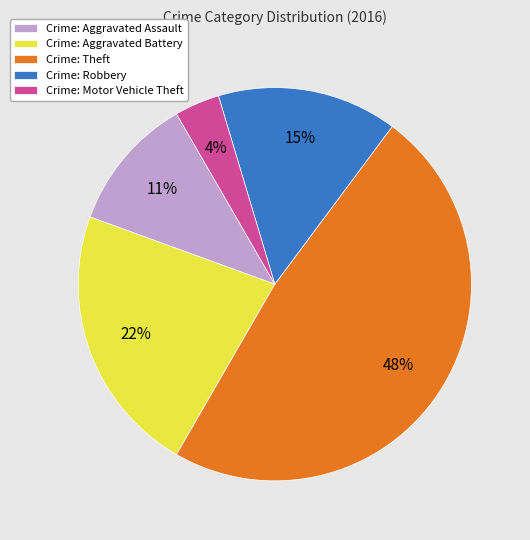

Is there a majority slice in this chart?

No